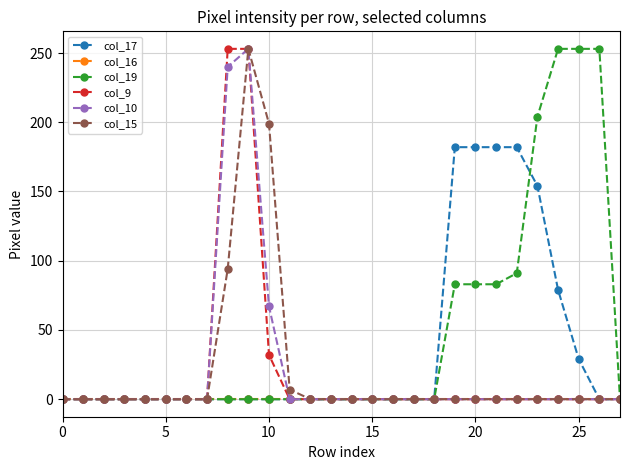

At how many categories does at least one series exceed 132?

11